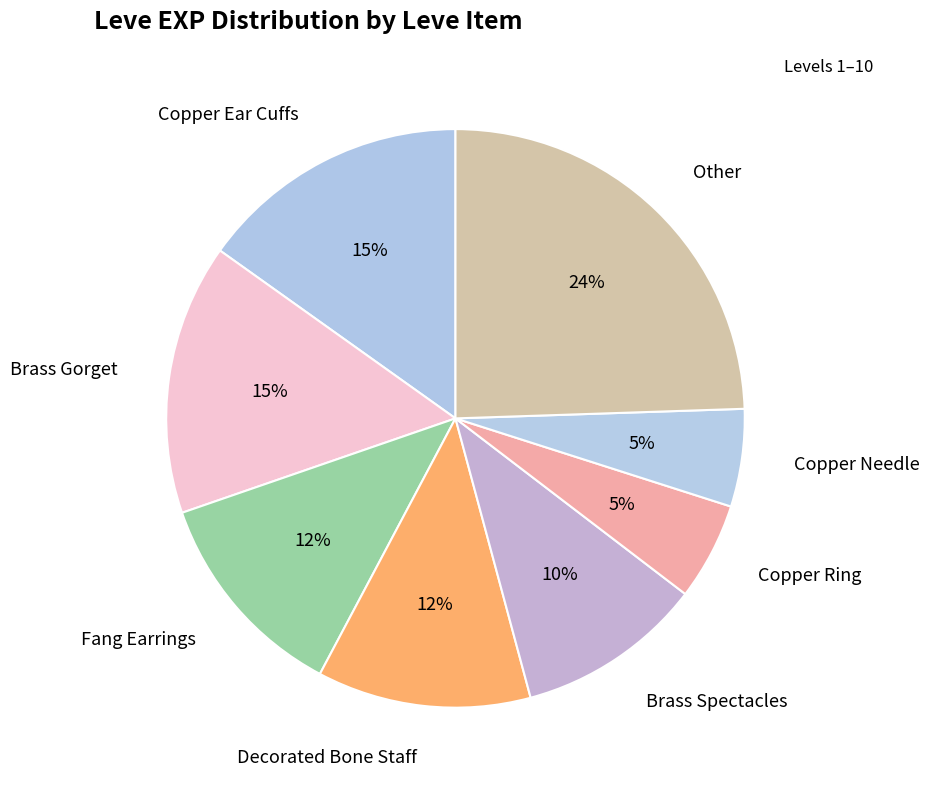

Which category has the biggest portion of the pie?

Other